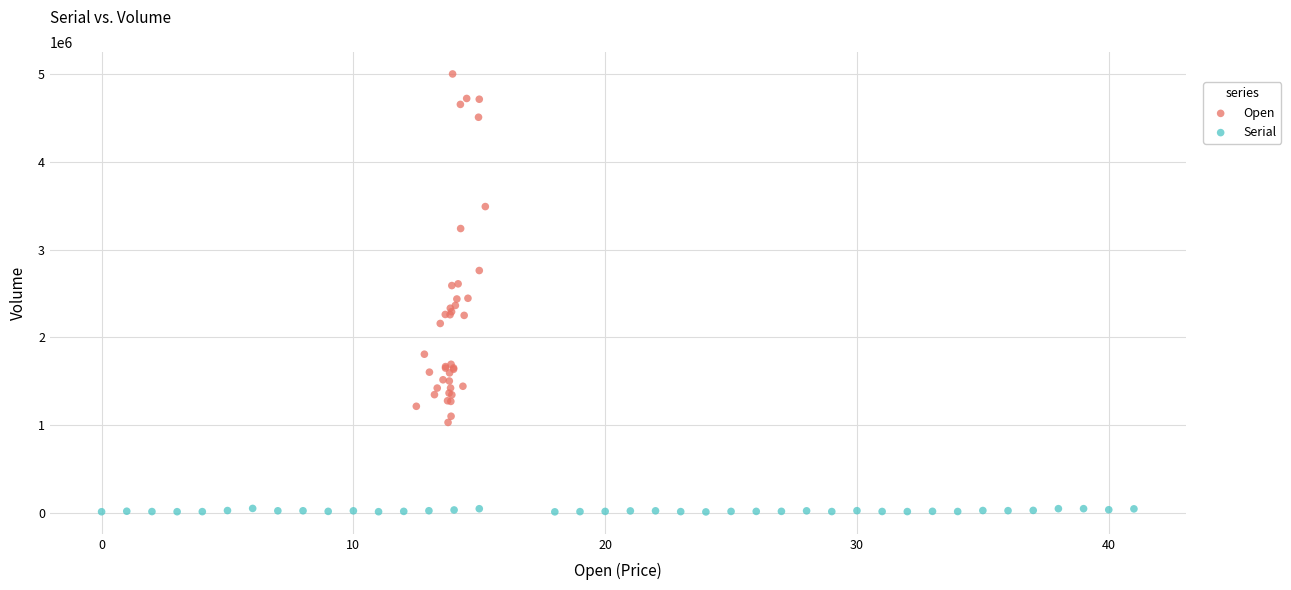

Which series reaches the minimum Y coordinate?

Serial